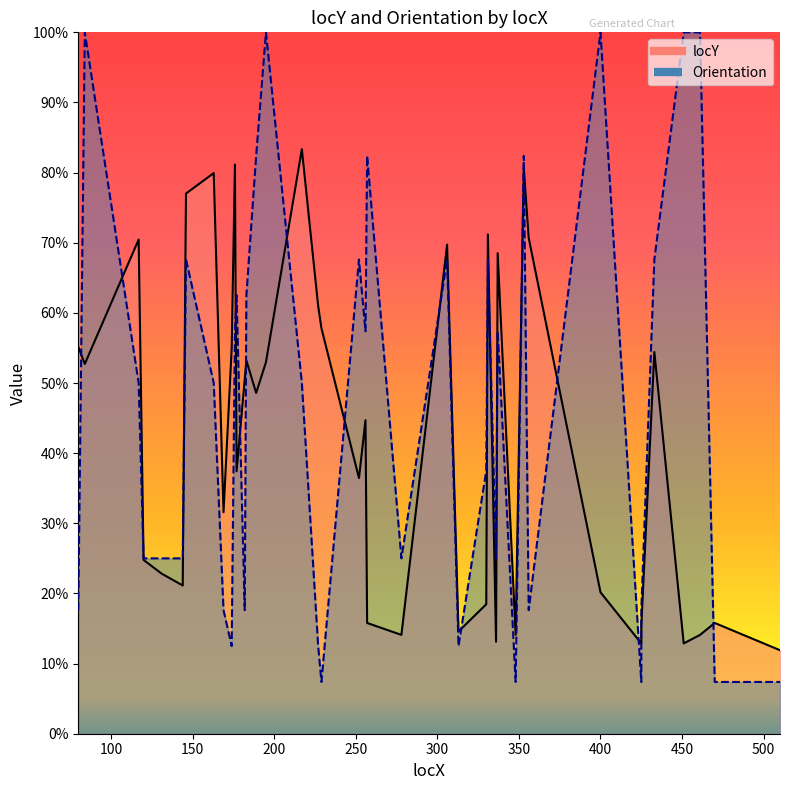

What is the sum of the Orientation values at 425 and 461?

423.4